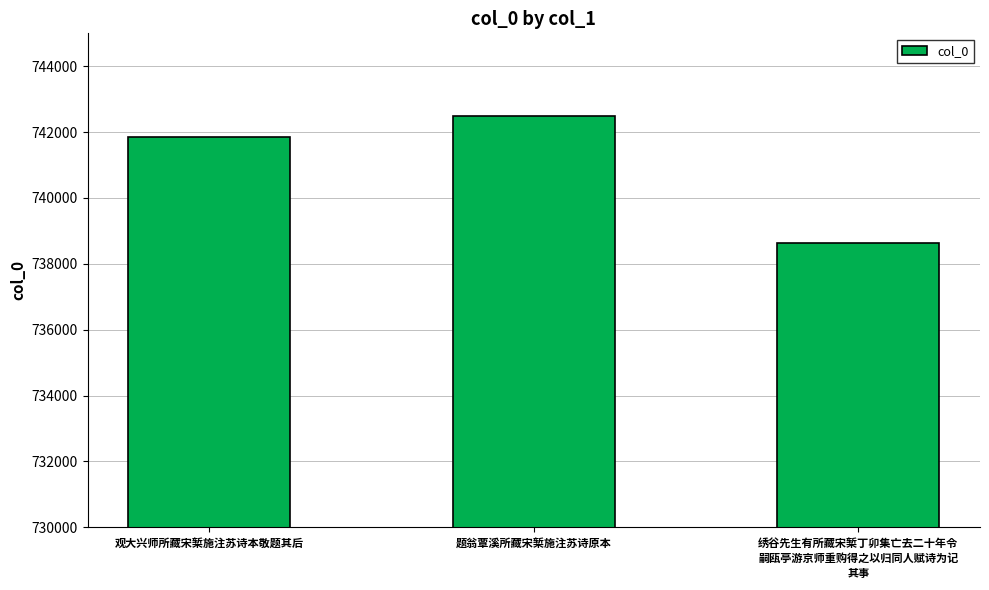

Count the number of categories in the chart.

3